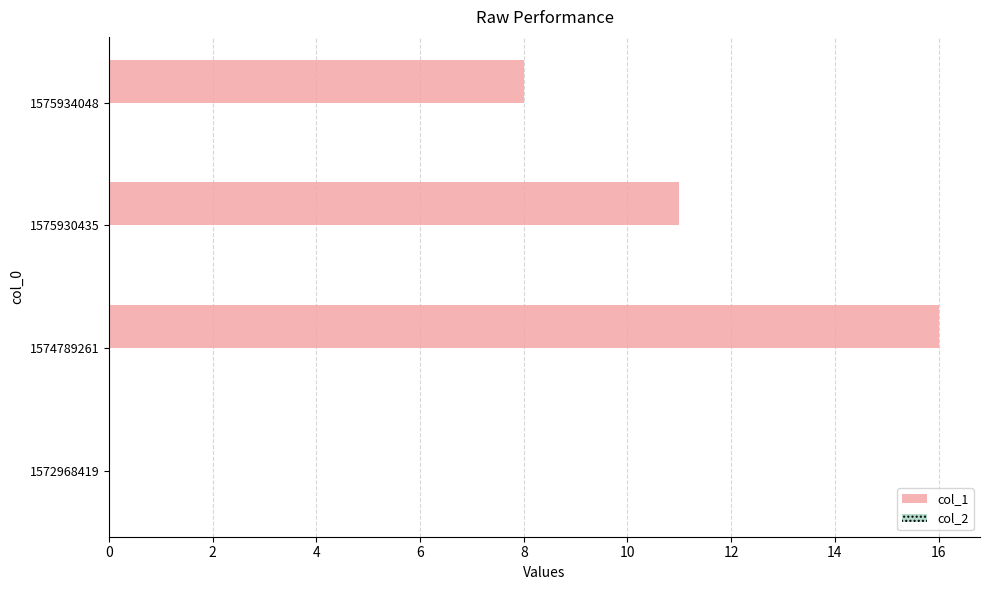

Which label corresponds to the largest value in the chart?

1574789261